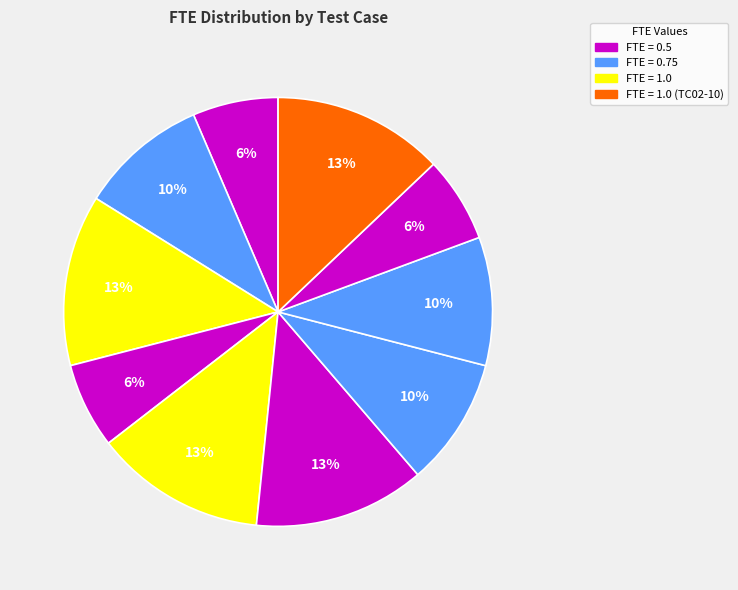

How many slices are in this pie chart?

10